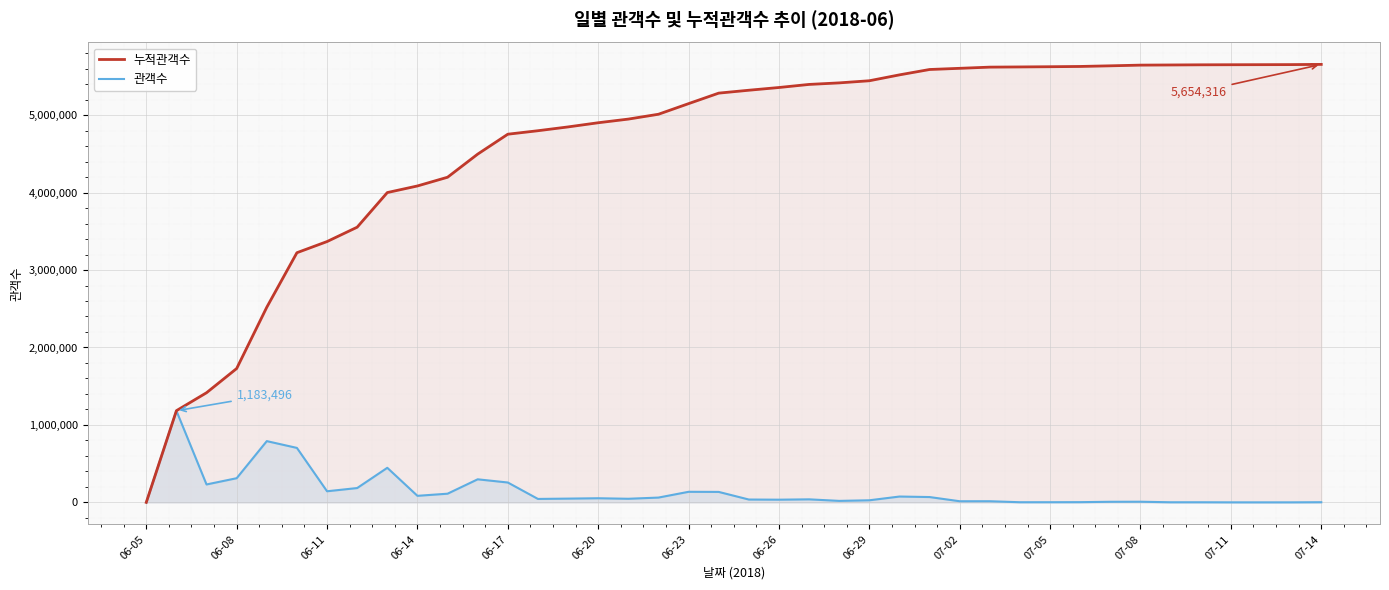

What is the difference between the 관객수 values at 07-05 and 06-26?

32583